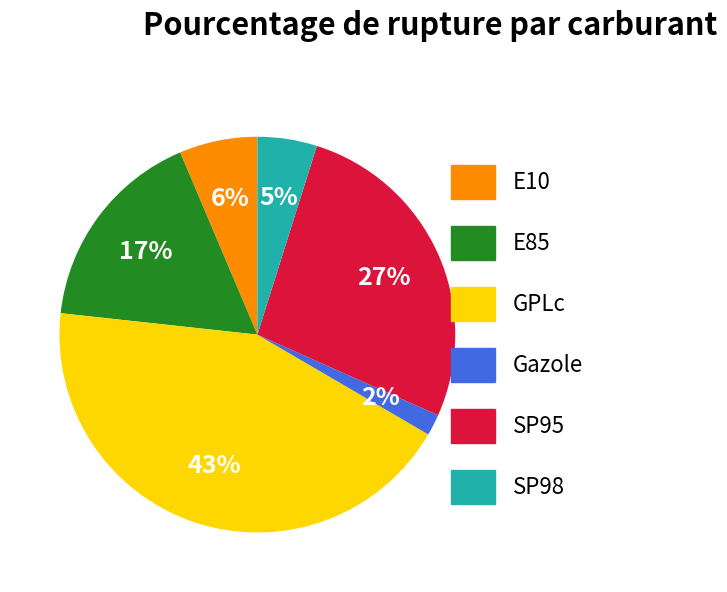

To the nearest percent, what is the combined percentage of SP95 and GPLc?

70%